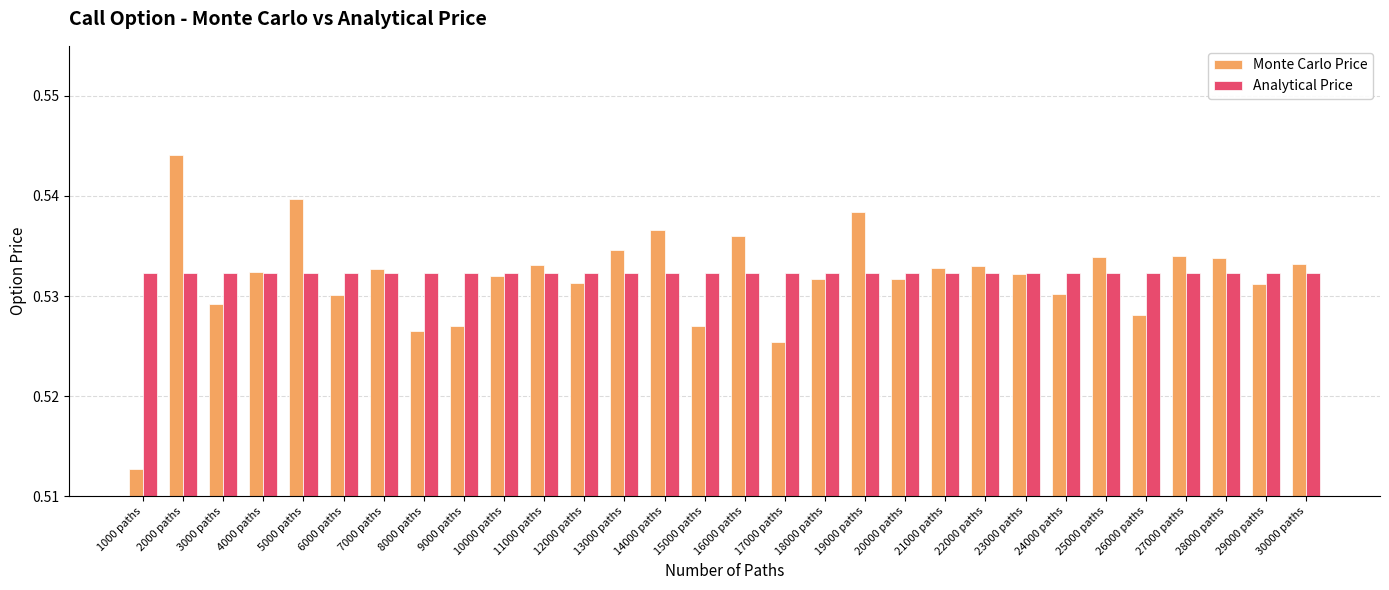

Is the value of Monte Carlo Price at 28000 paths greater than the value of Analytical Price at 13000 paths?

Yes